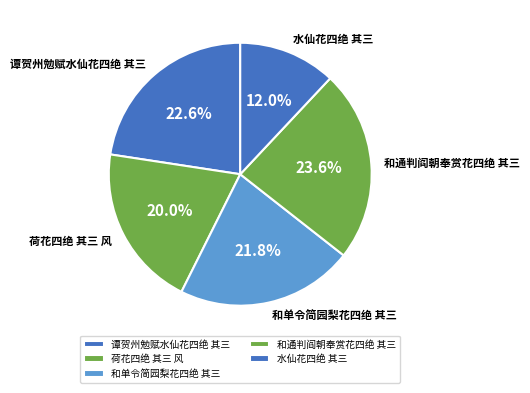

Approximately how many times larger is the value at 和通判阎朝奉赏花四绝 其三 compared to 荷花四绝 其三 风?

1.2